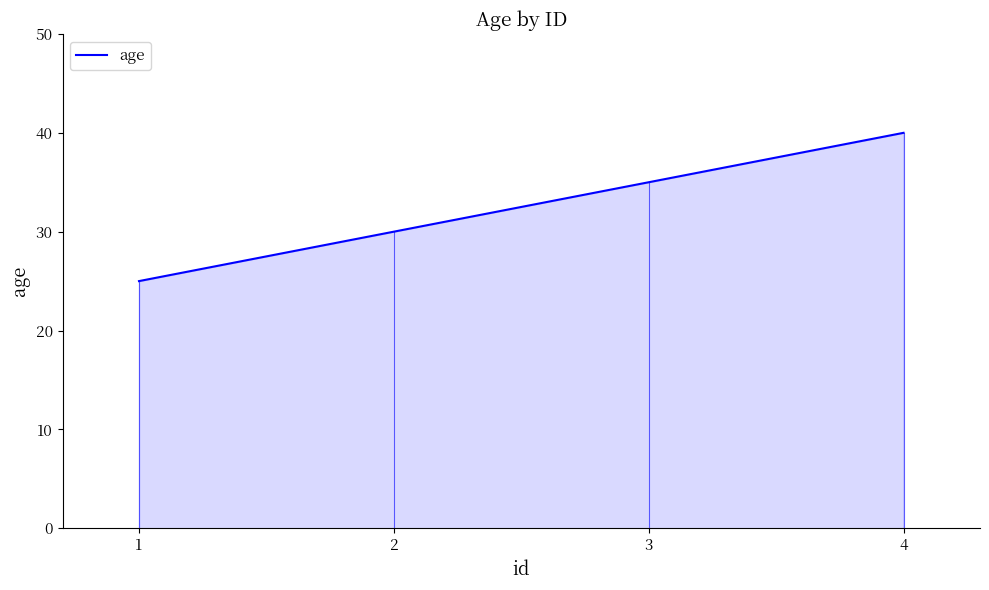

What is the difference between the second highest and minimum values?

10